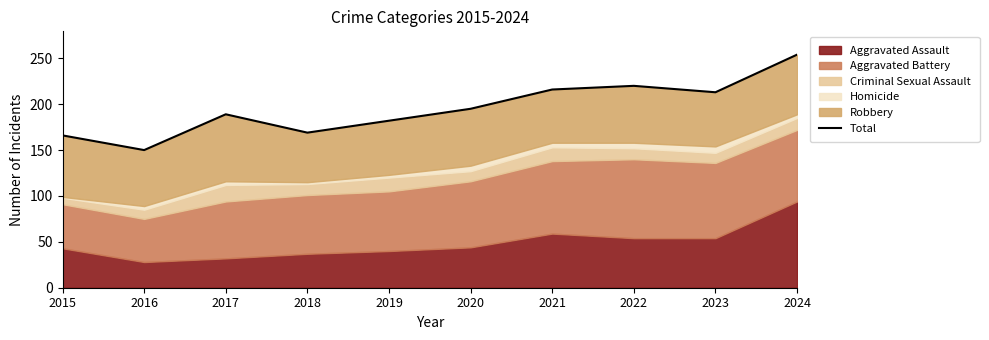

What is the minimum value shown in the chart?

150